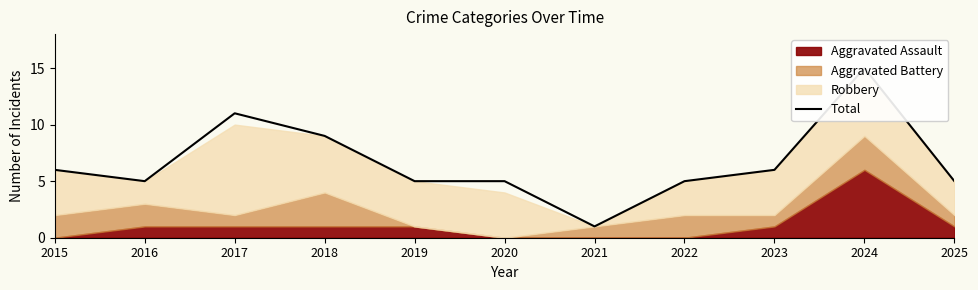

Does the chart display data point markers on the line(s)?

No